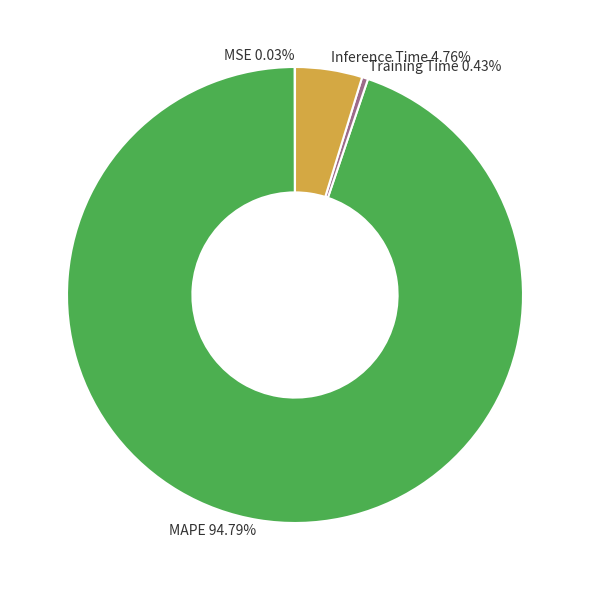

What is the largest slice in the pie chart?

MAPE